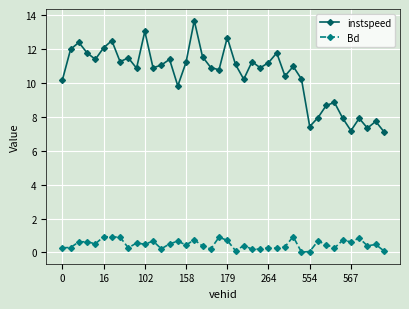

What is the sum of all Bd values?

19.3